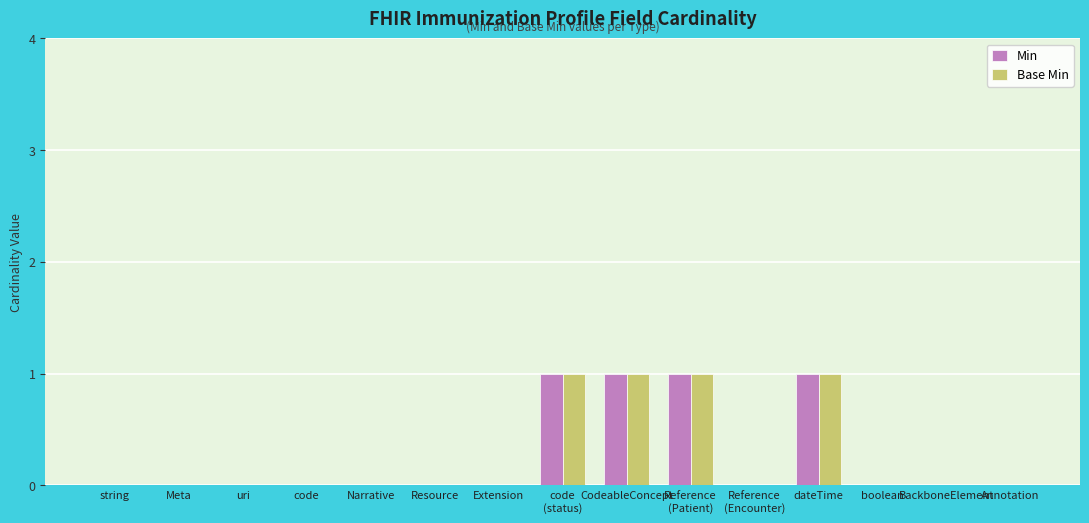

How many groups of bars are there?

15